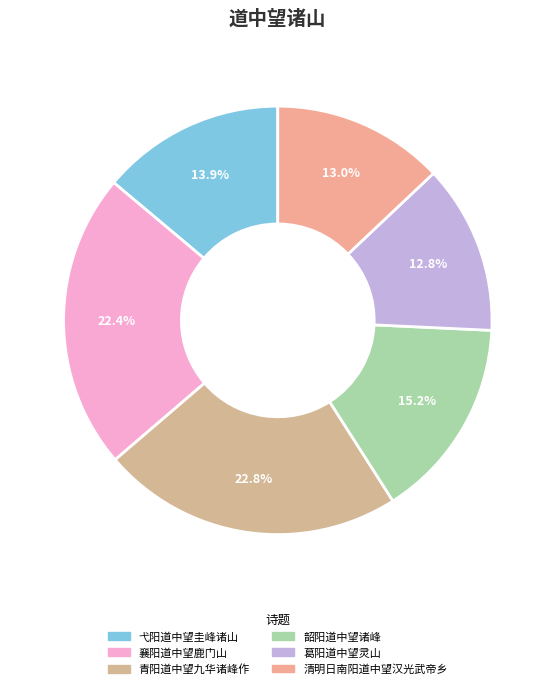

Is there any slice that represents more than half of the pie?

No